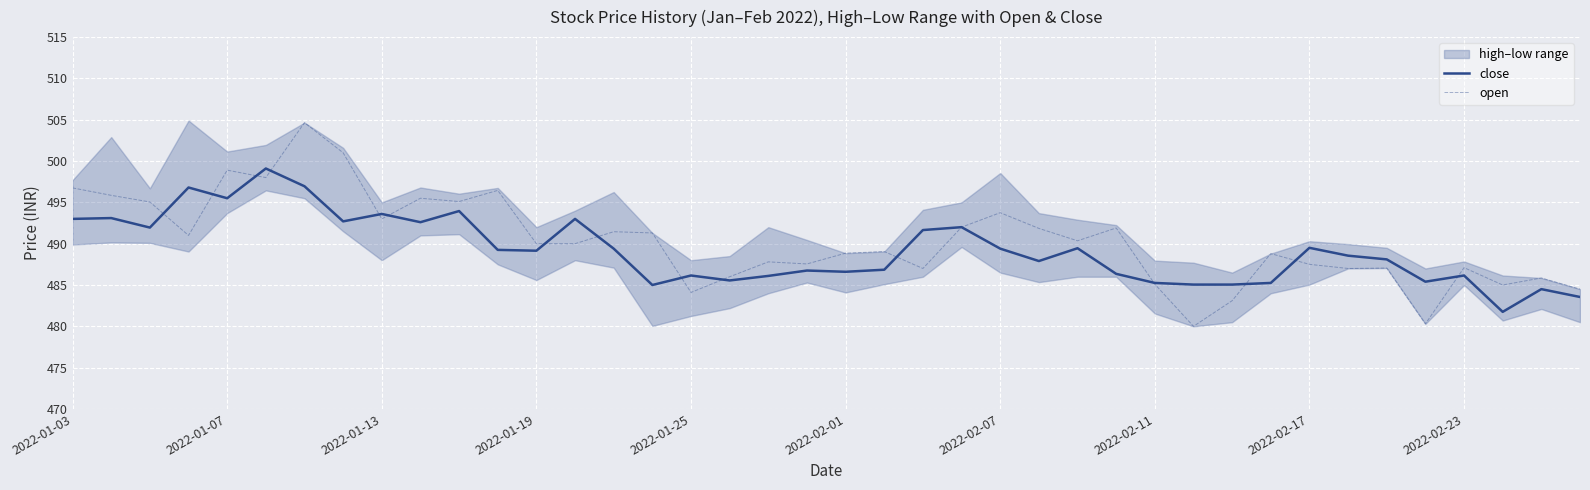

Does the chart display data point markers on the line(s)?

No